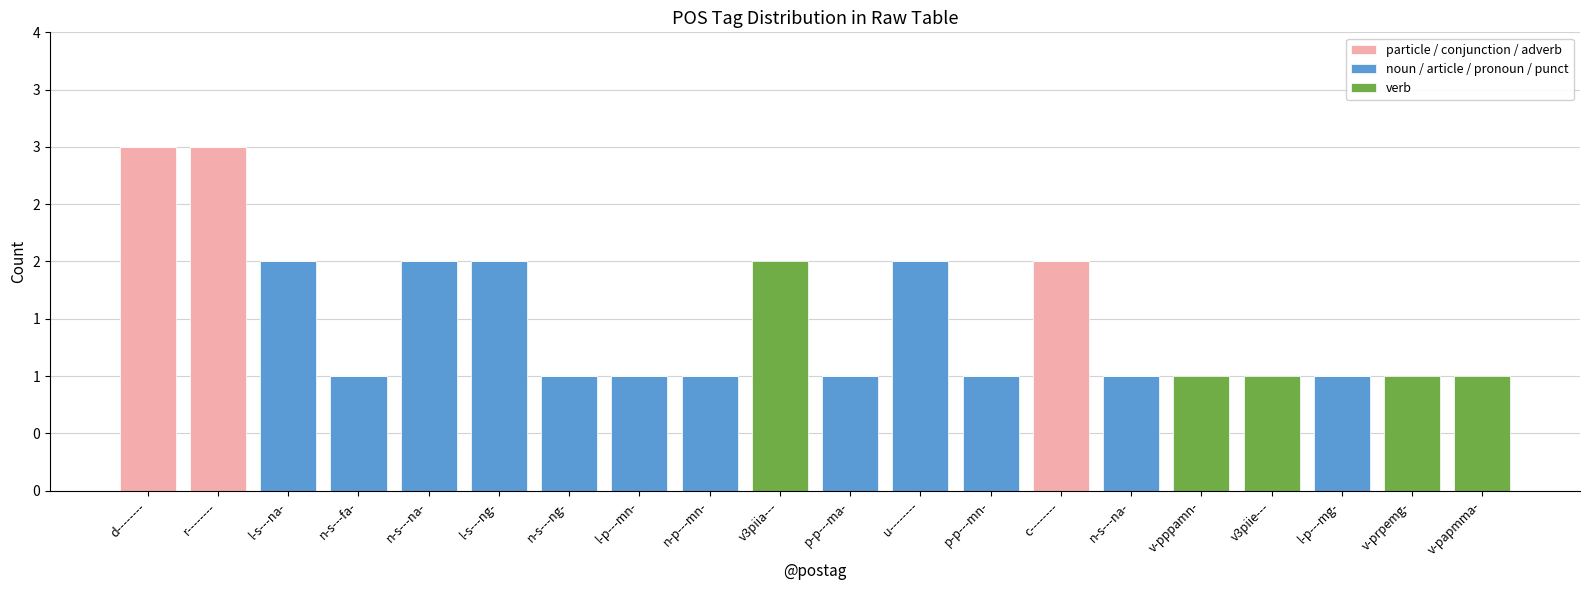

Are the bars grouped side by side (vs. stacked)?

No